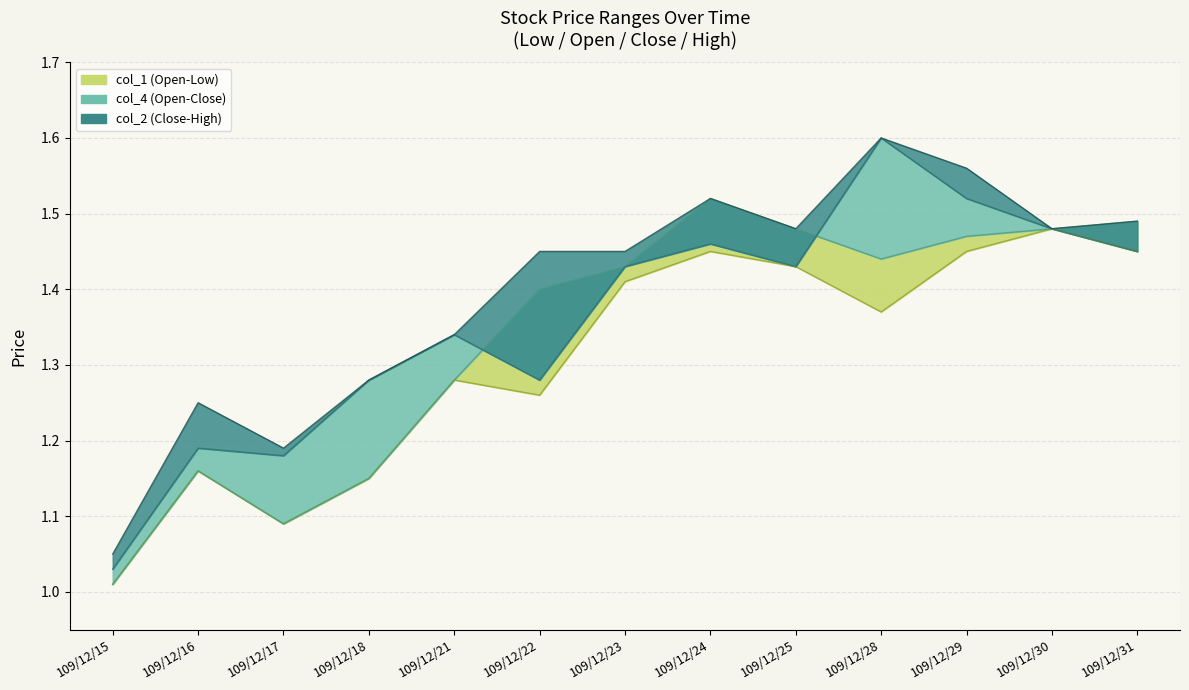

At which category does the chart reach its peak across all series?

109/12/28